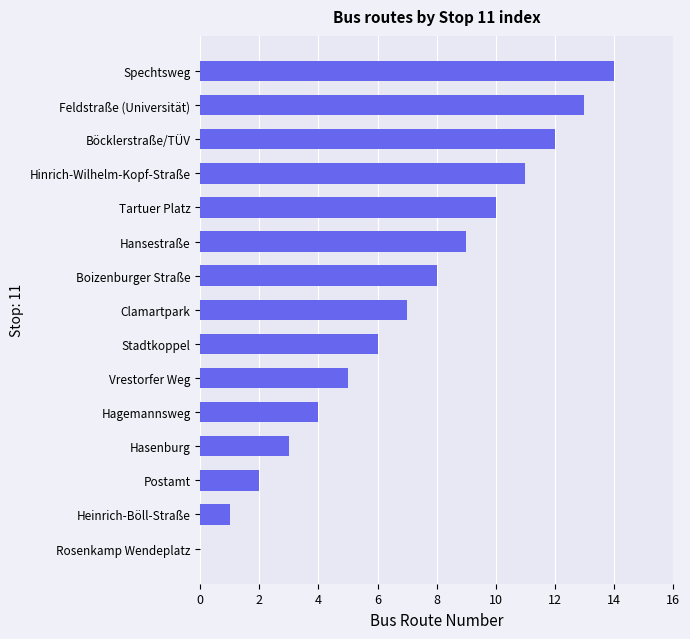

What is the ratio of the value at Hagemannsweg to the value at Boizenburger Straße?

0.5